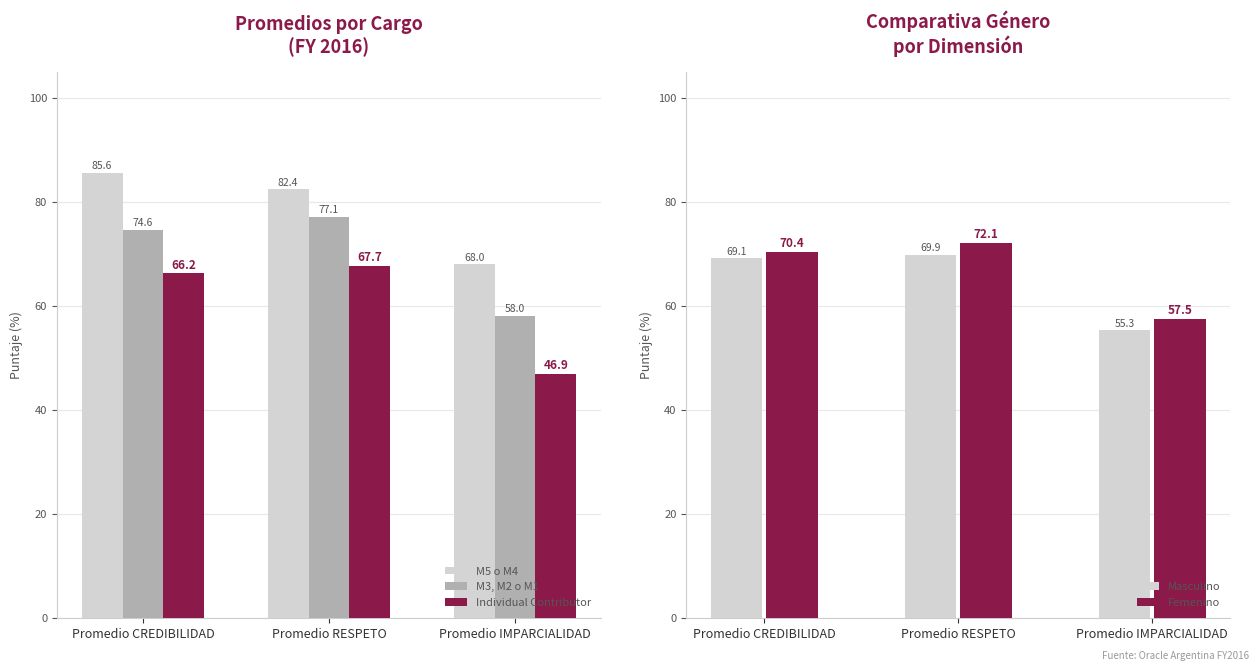

Which series changed the most between Promedio CREDIBILIDAD and Promedio RESPETO?

M5 o M4